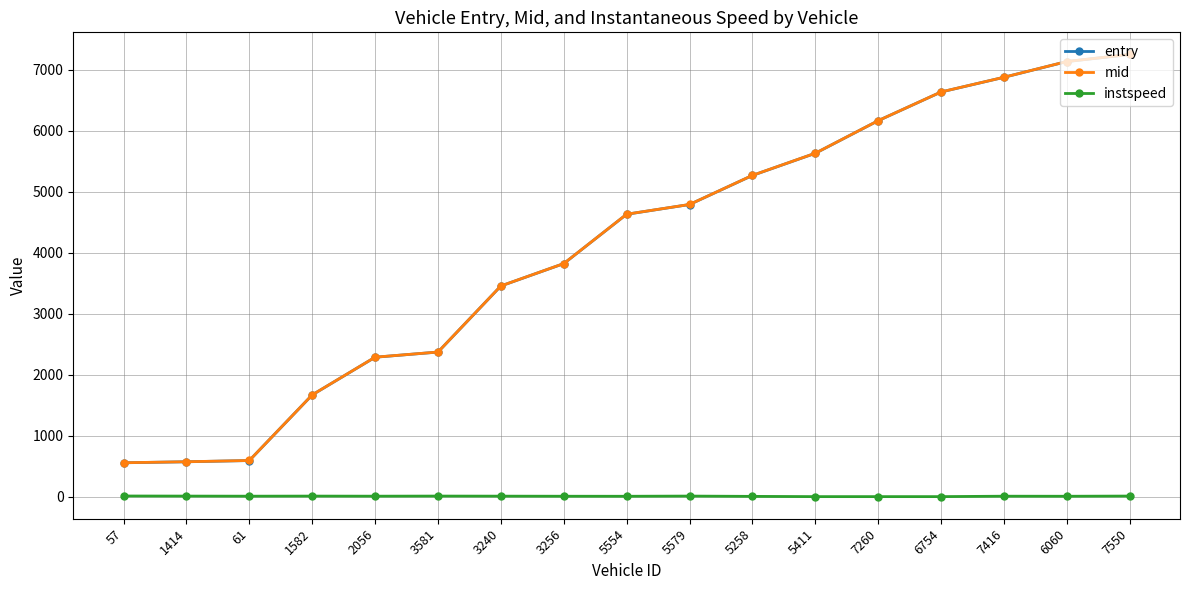

What are all the series names shown in the legend?

entry, mid, instspeed